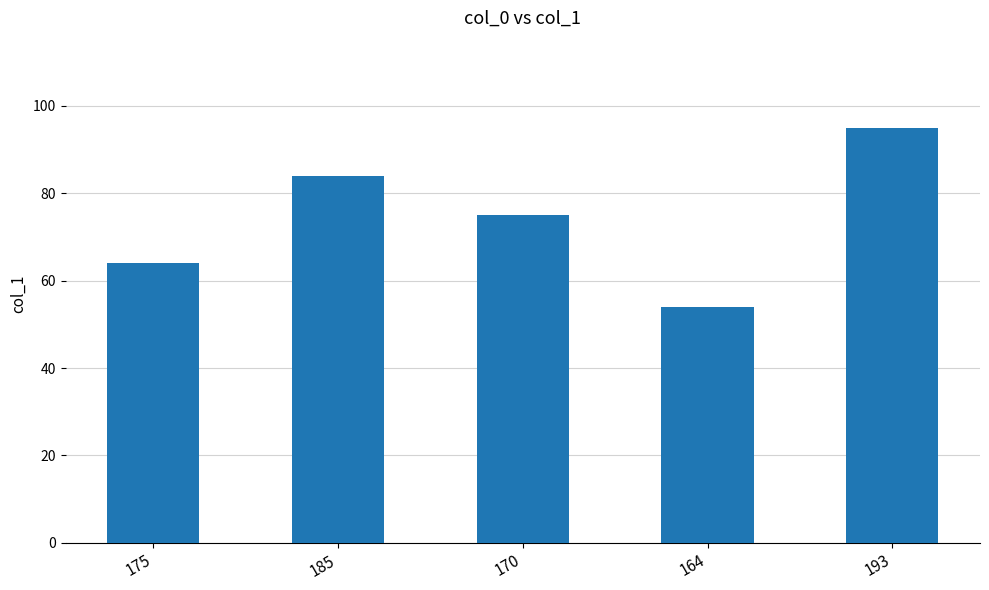

Reading right to left, list all the values displayed in this chart.

95	54	75	84	64